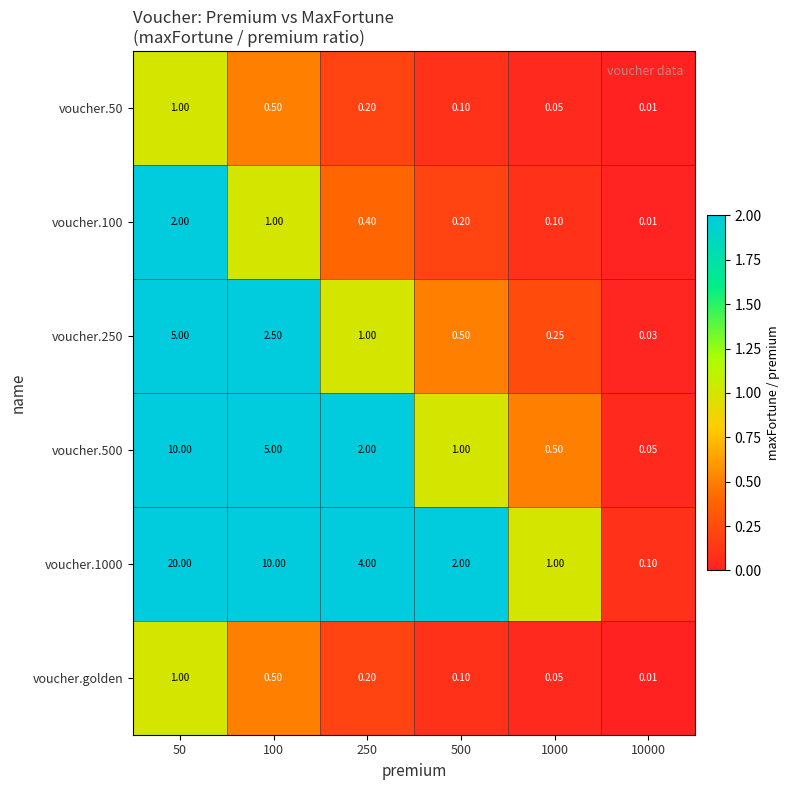

Is the value of voucher.250 at 250 greater than the value of voucher.1000 at 250?

No